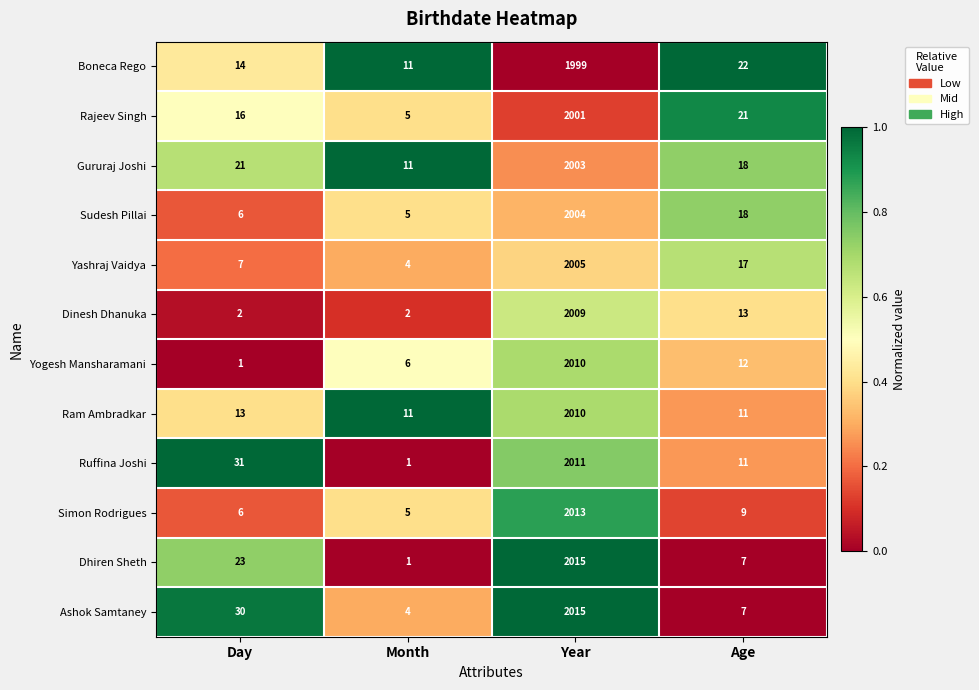

The value of Simon Rodrigues at Age is 2. True or false?

False